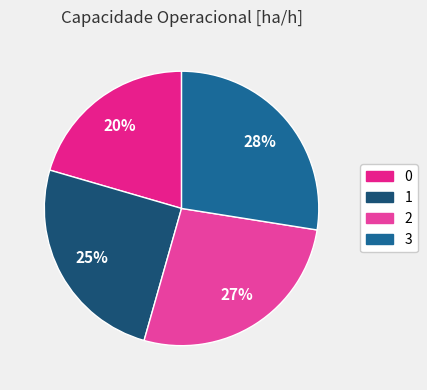

Does 2 represent more than half of the total?

No